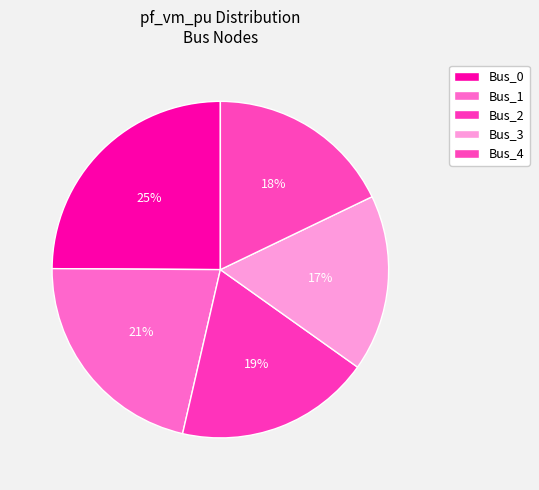

What is the largest slice in the pie chart?

Bus_0